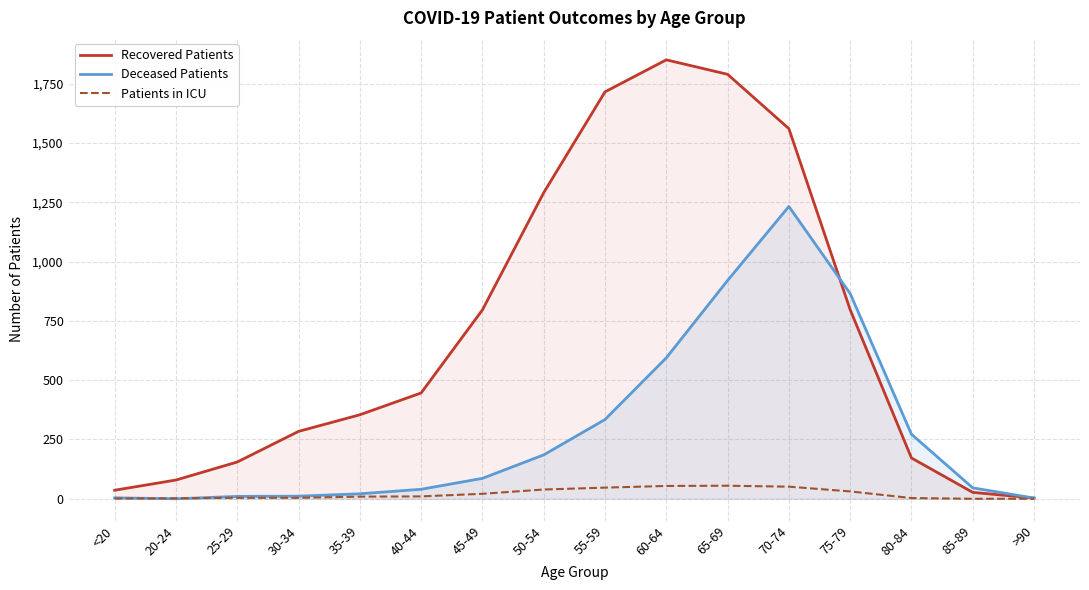

What is the maximum value for Recovered Patients?

1850